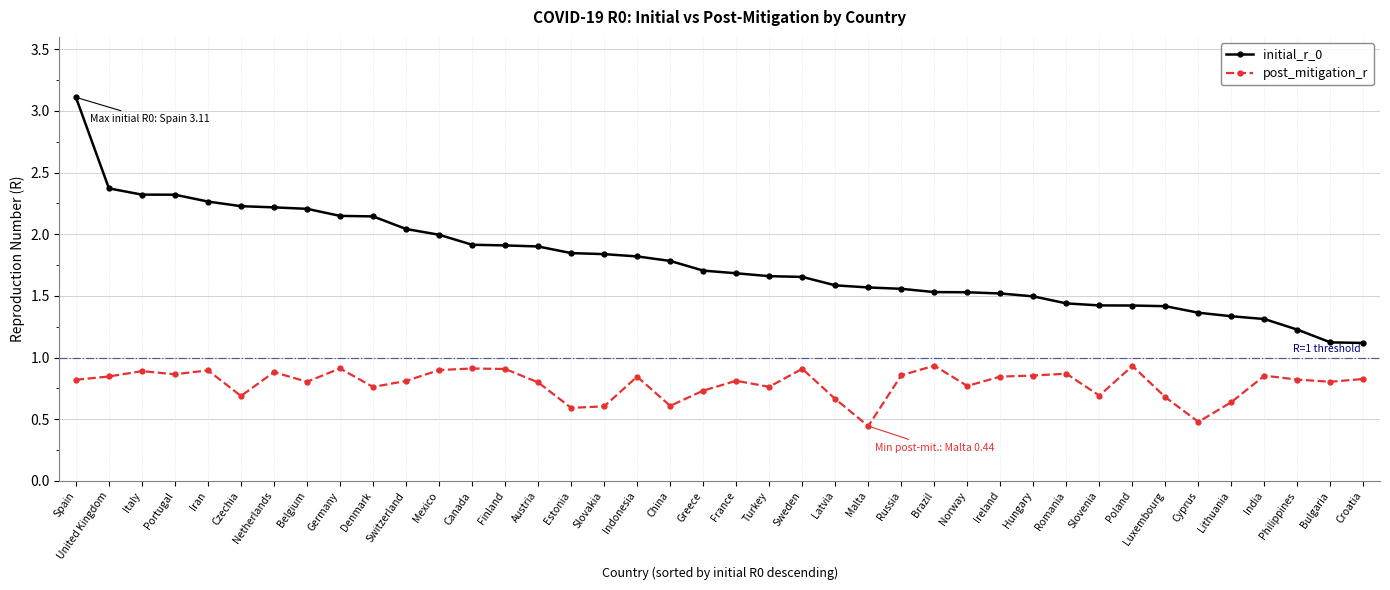

Is it true that post_mitigation_r equals 0.9 at Germany?

True